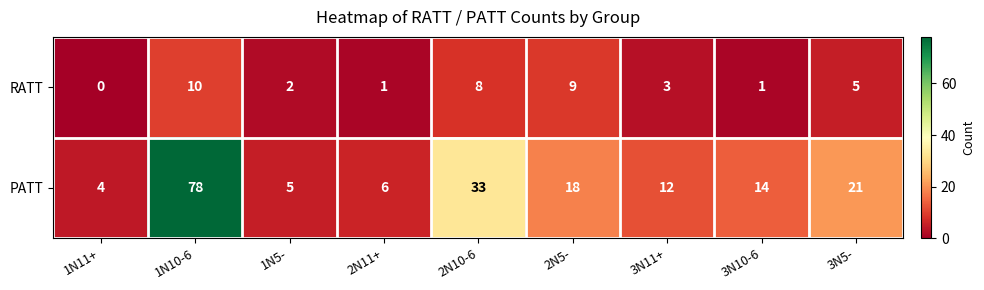

How many positive values does the RATT series have?

8